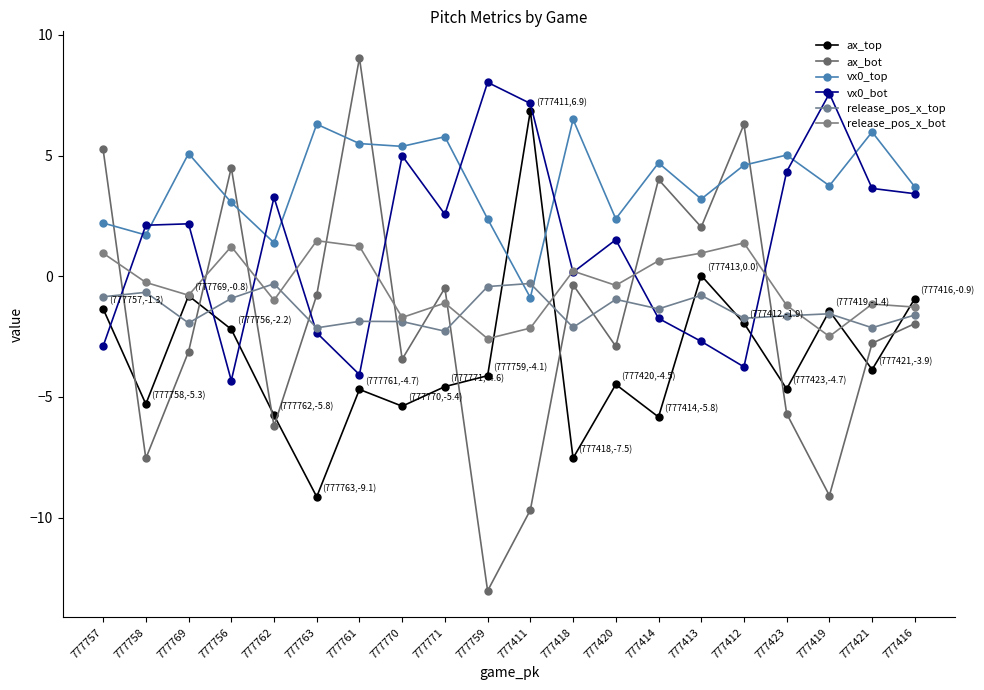

The vx0_top series shows 5.8 at 777419. True or false?

False